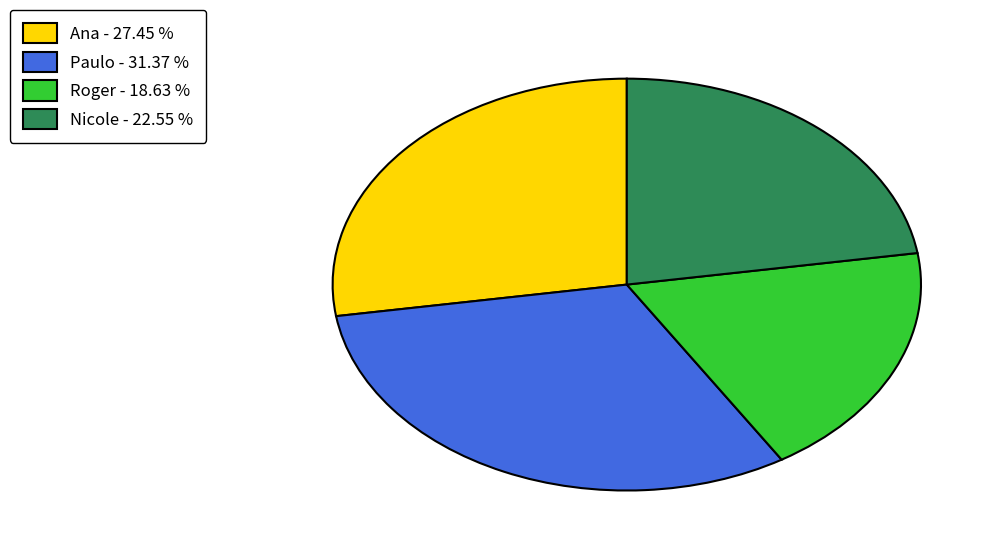

True or false: Roger accounts for 19% of the total.

True